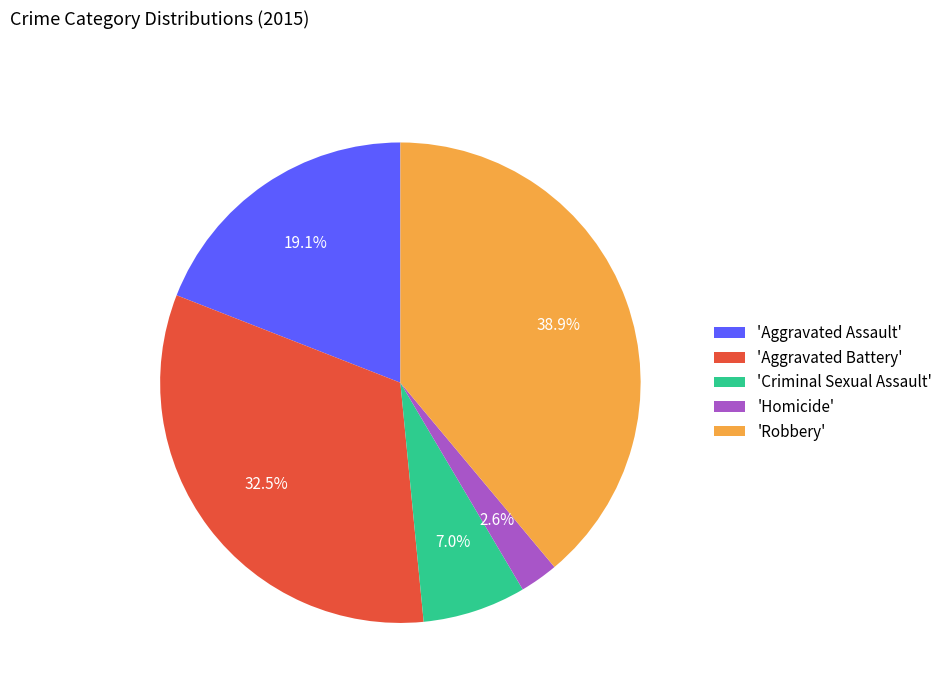

Does any single category account for the majority?

No